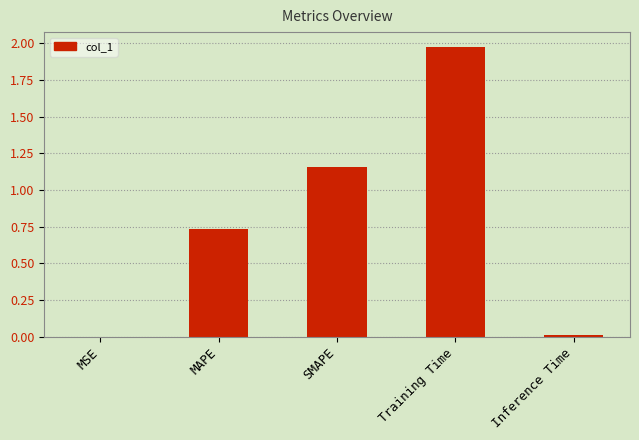

Which label corresponds to the largest value in the chart?

Training Time